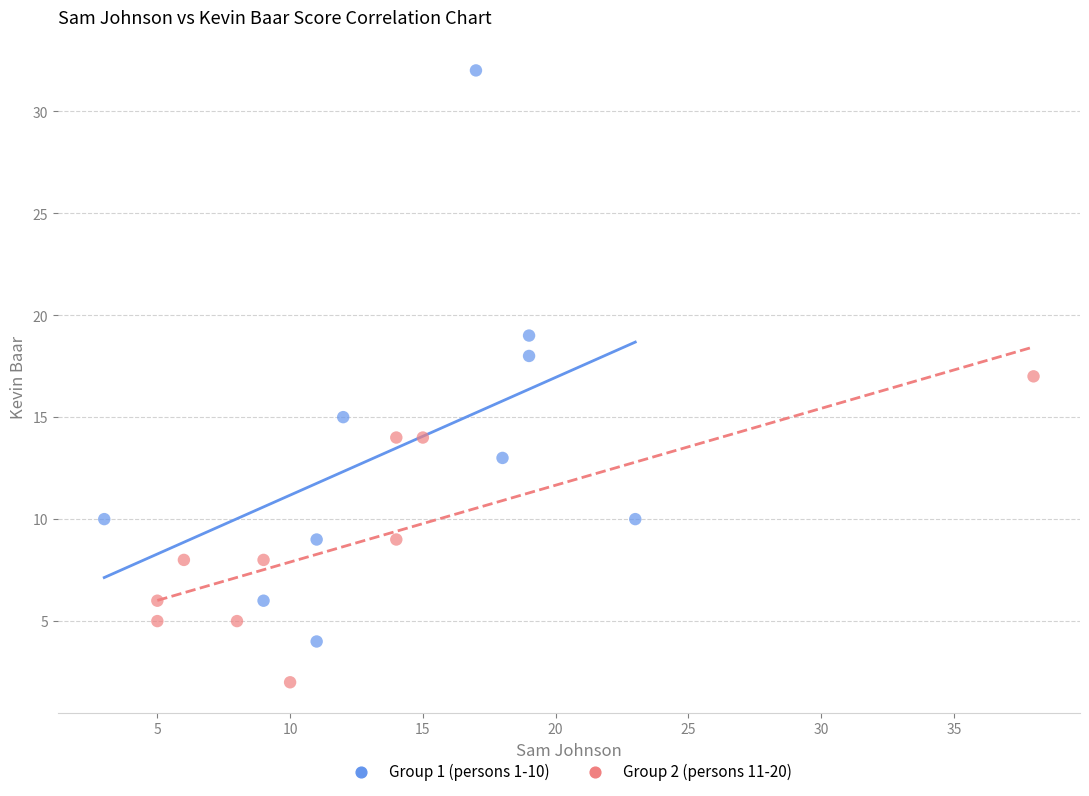

Which series reaches the maximum Y coordinate?

Group 1 (persons 1-10)